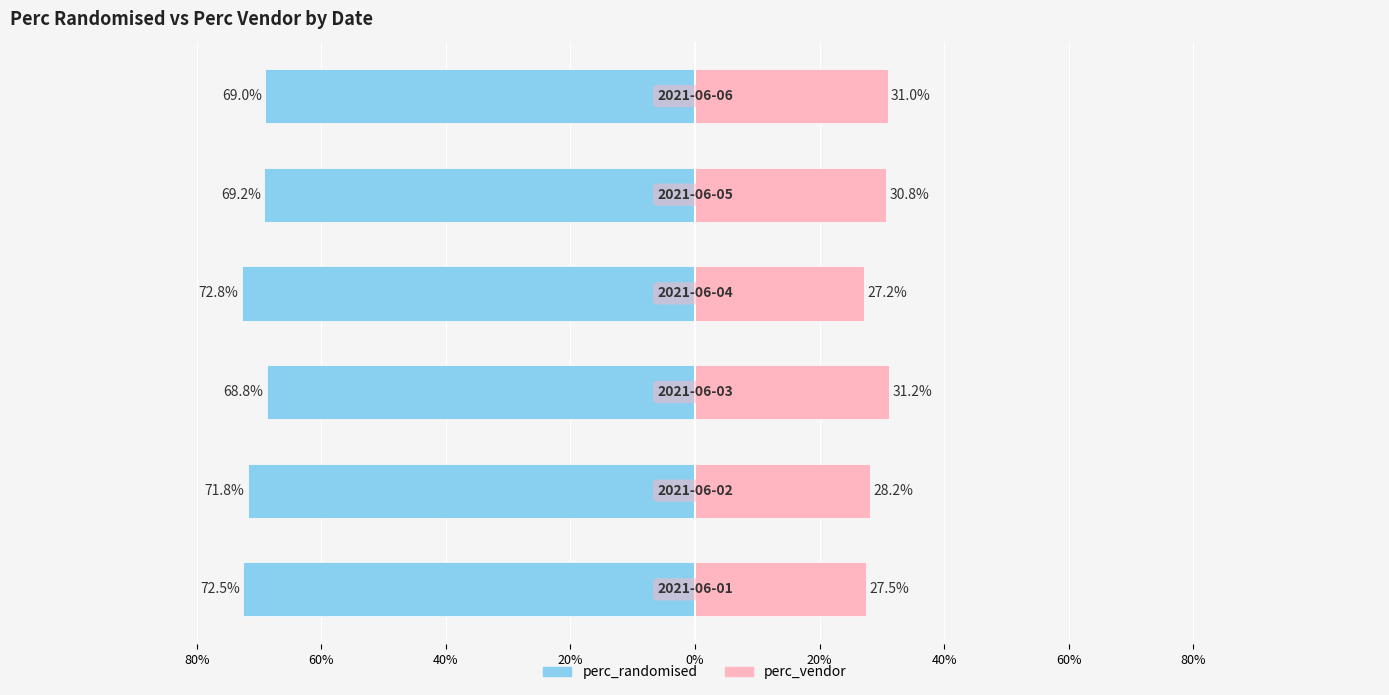

How many values in the perc_randomised series exceed -69?

1